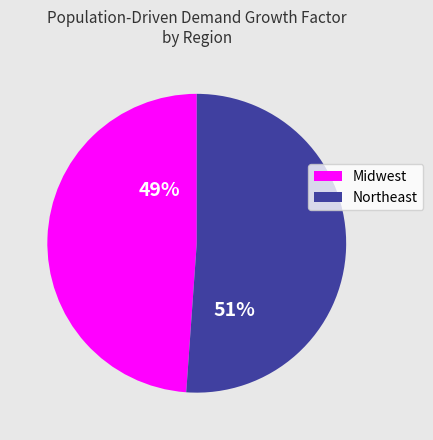

To the nearest percent, what is the average slice percentage?

50%